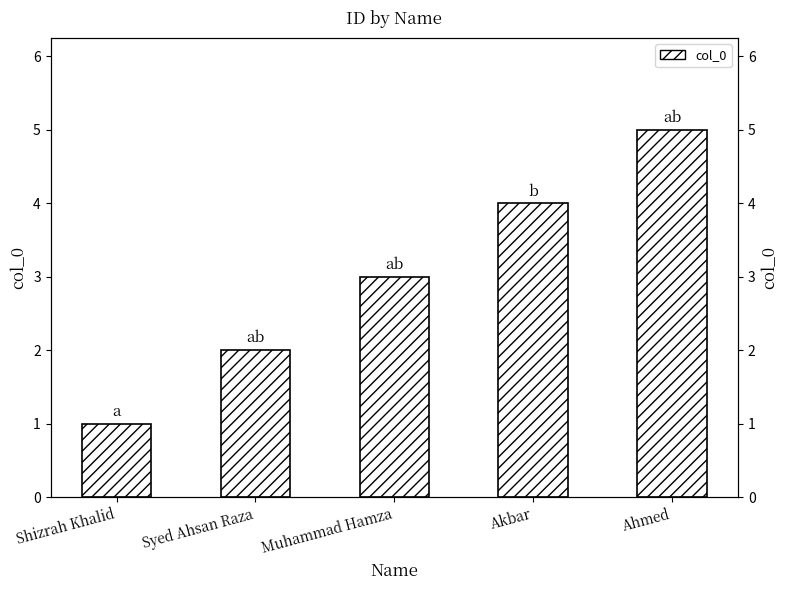

Between Muhammad Hamza and Akbar, which is larger?

Akbar